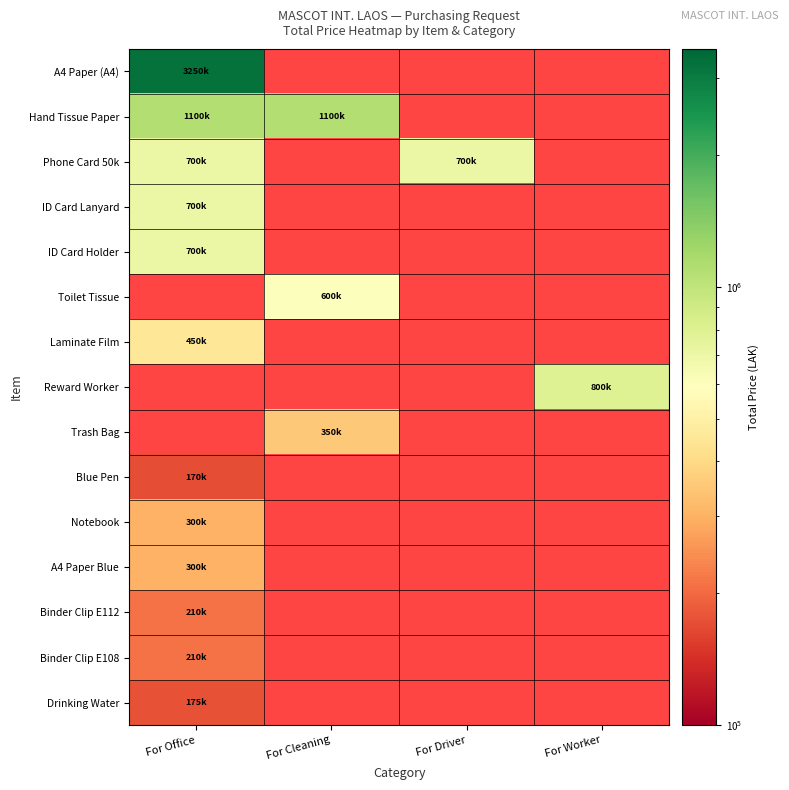

Is it true that Reward Worker equals 1177756.2 at For Worker?

False